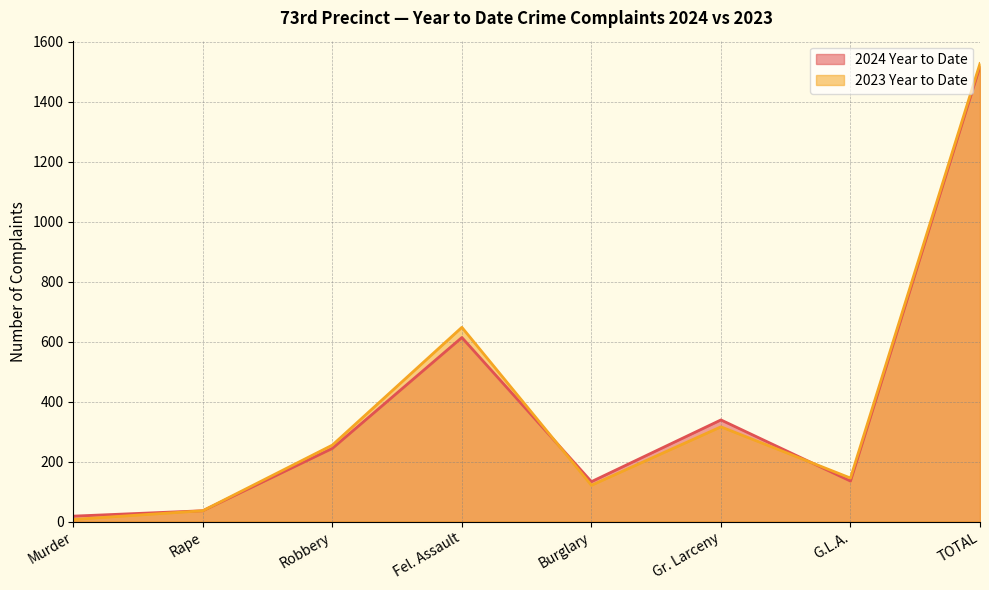

Where does the 2023 Year to Date series first go above 255?

Fel. Assault